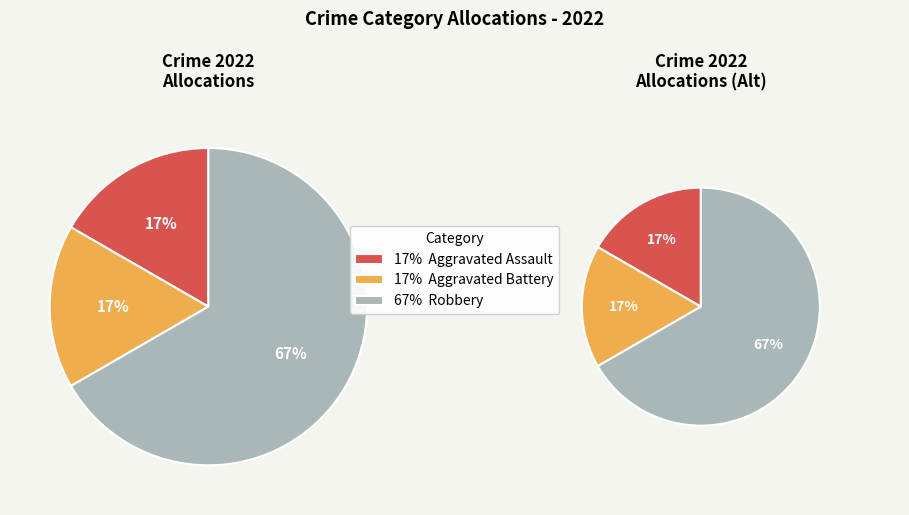

To the nearest percent, what is the combined percentage of Robbery and Aggravated Assault?

83%